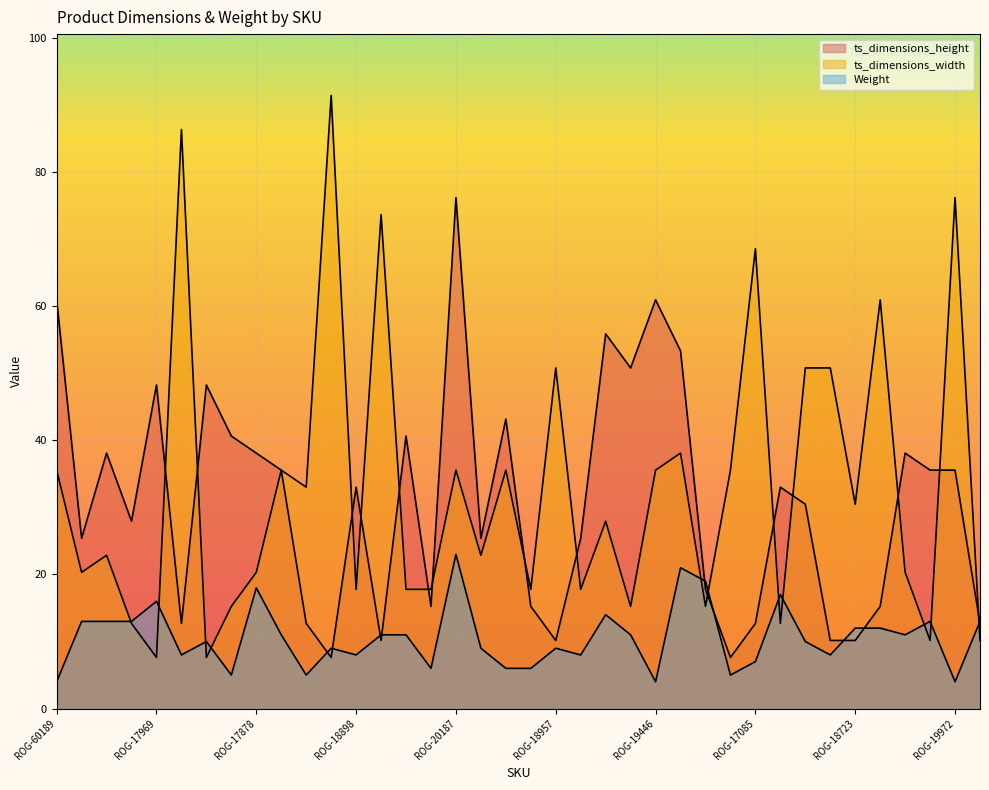

What is the difference between the highest and lowest values at ROG-17878?

20.1